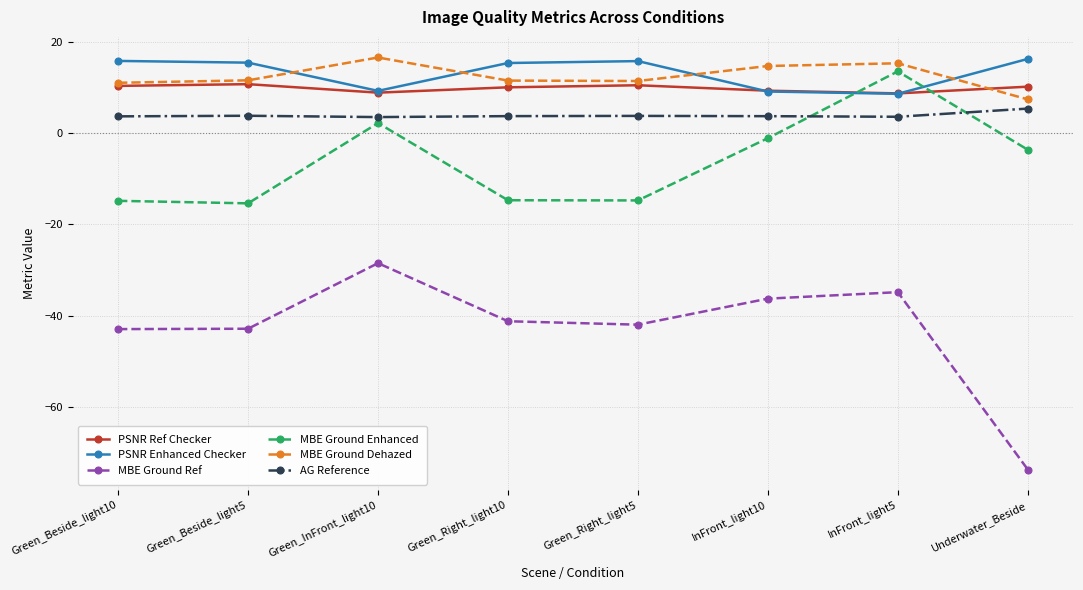

What is the label of the 4th point from the right?

Green_Right_light5